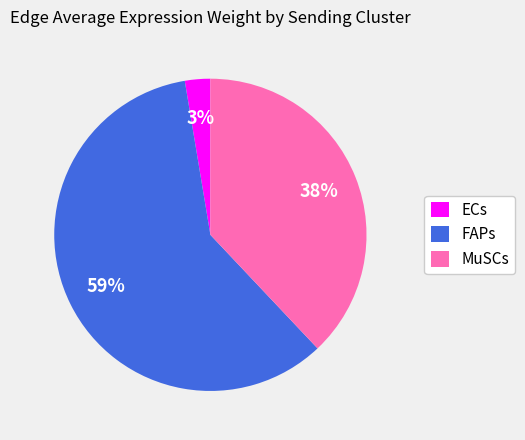

True or false: MuSCs accounts for 25% of the total.

False